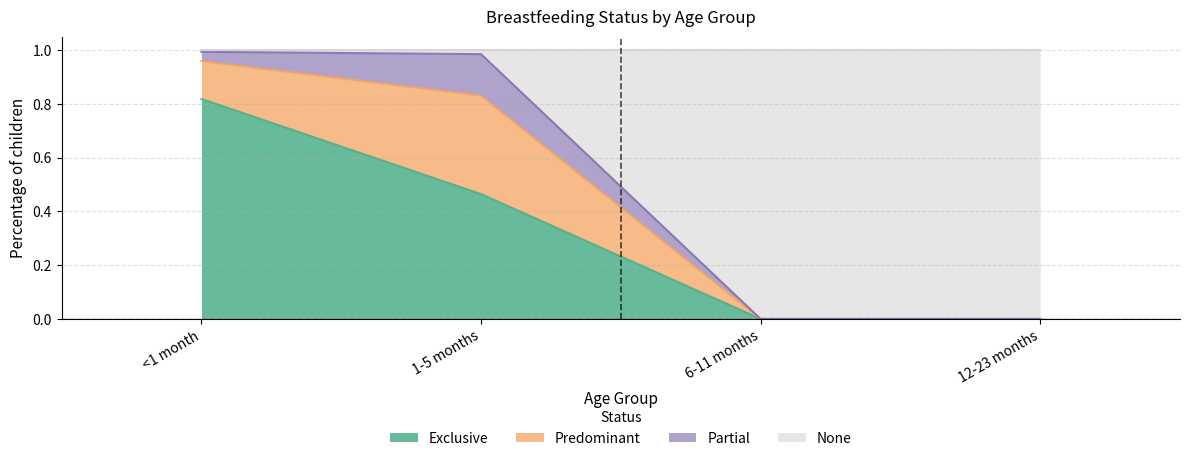

Does the chart have visible grid lines?

Yes